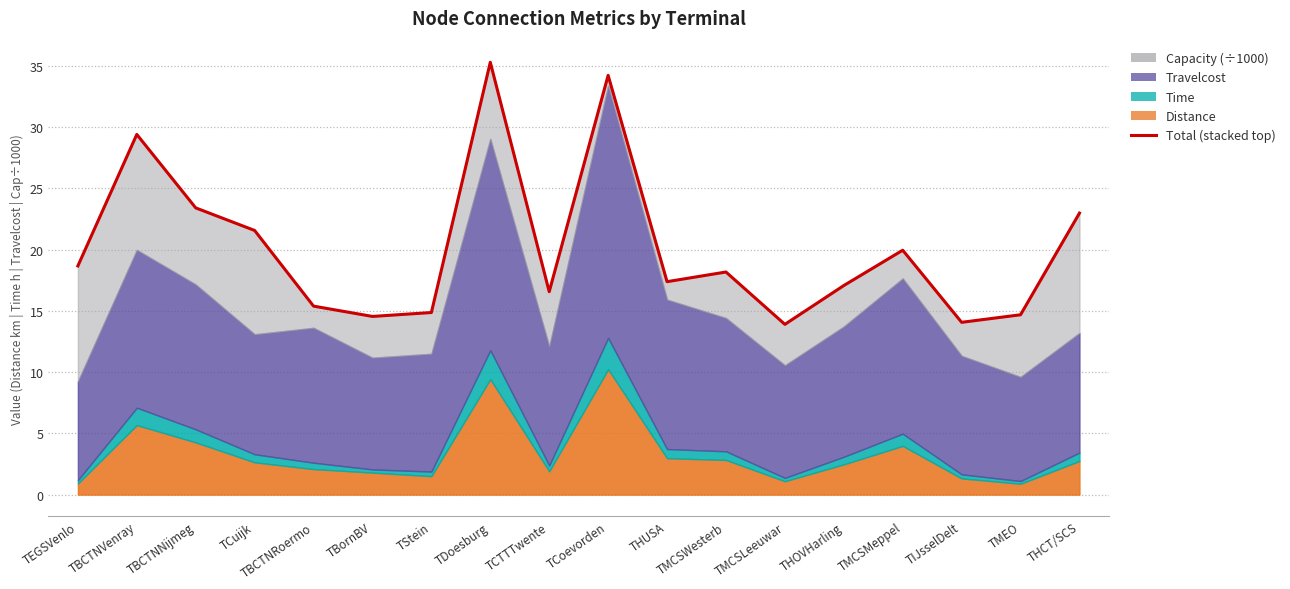

What is the change in value from TCoevorden to THUSA?

-16.8